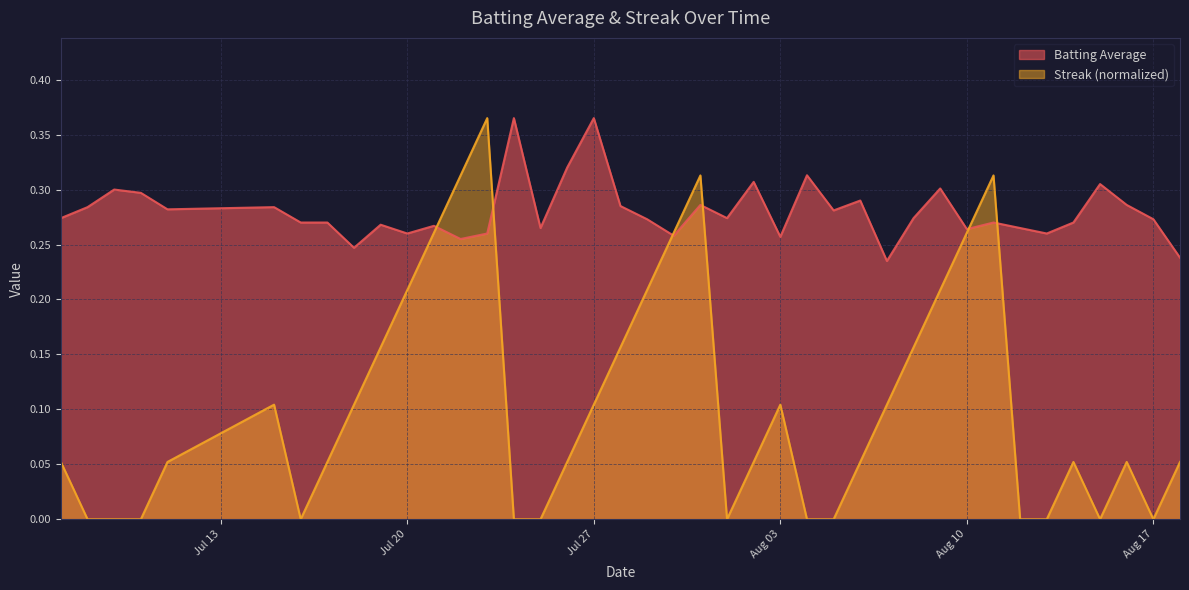

How many lines are shown in the chart?

2